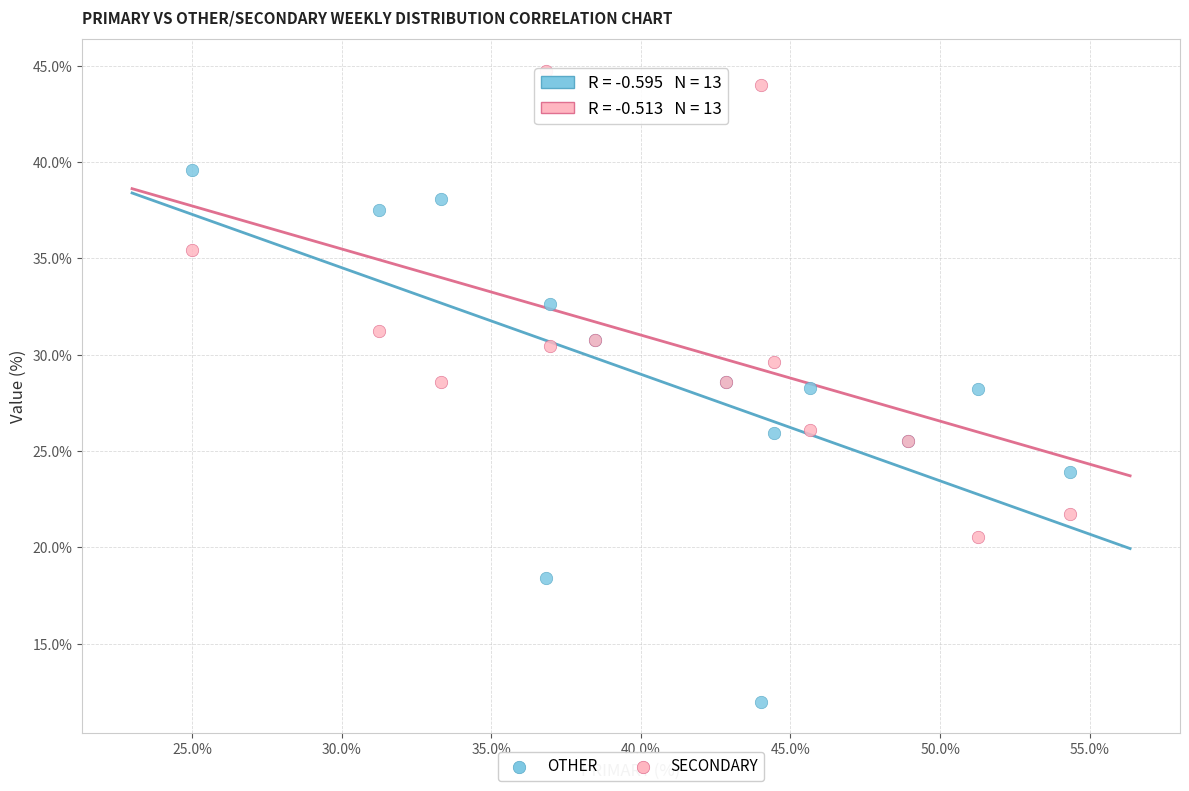

Which series contains the lowest Y value?

OTHER